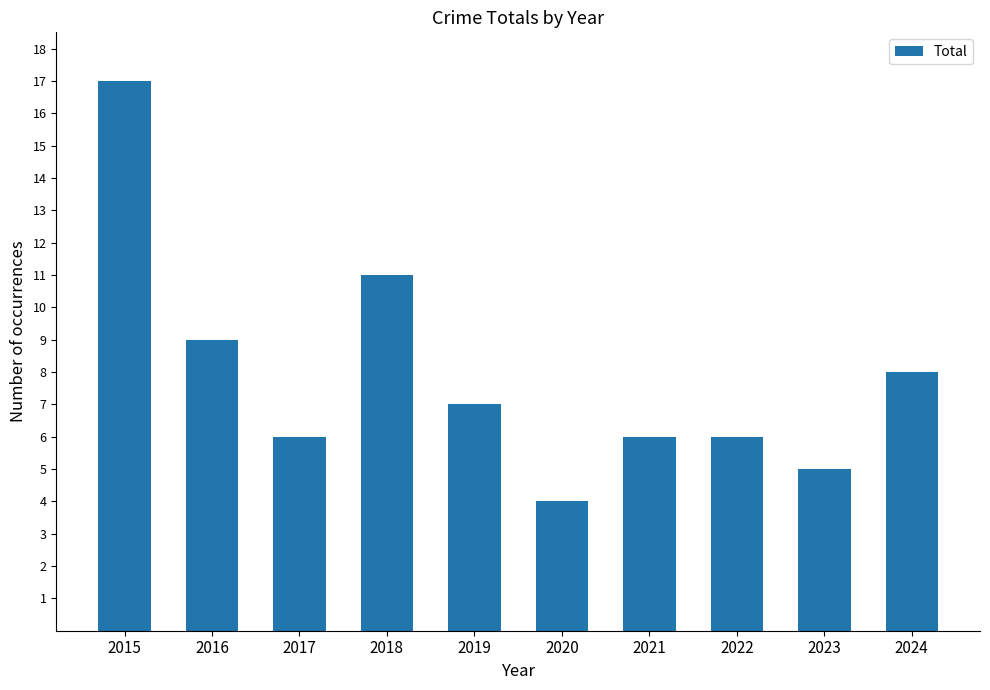

True or false: the data shows 5 at 2023.

True